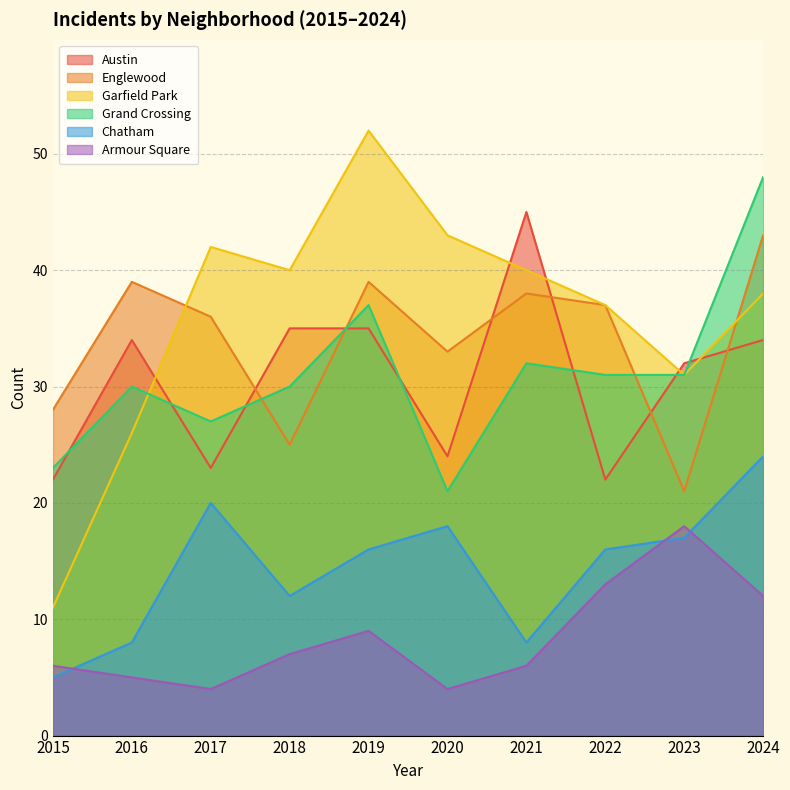

Is it true that Armour Square equals 18 at 2023?

True